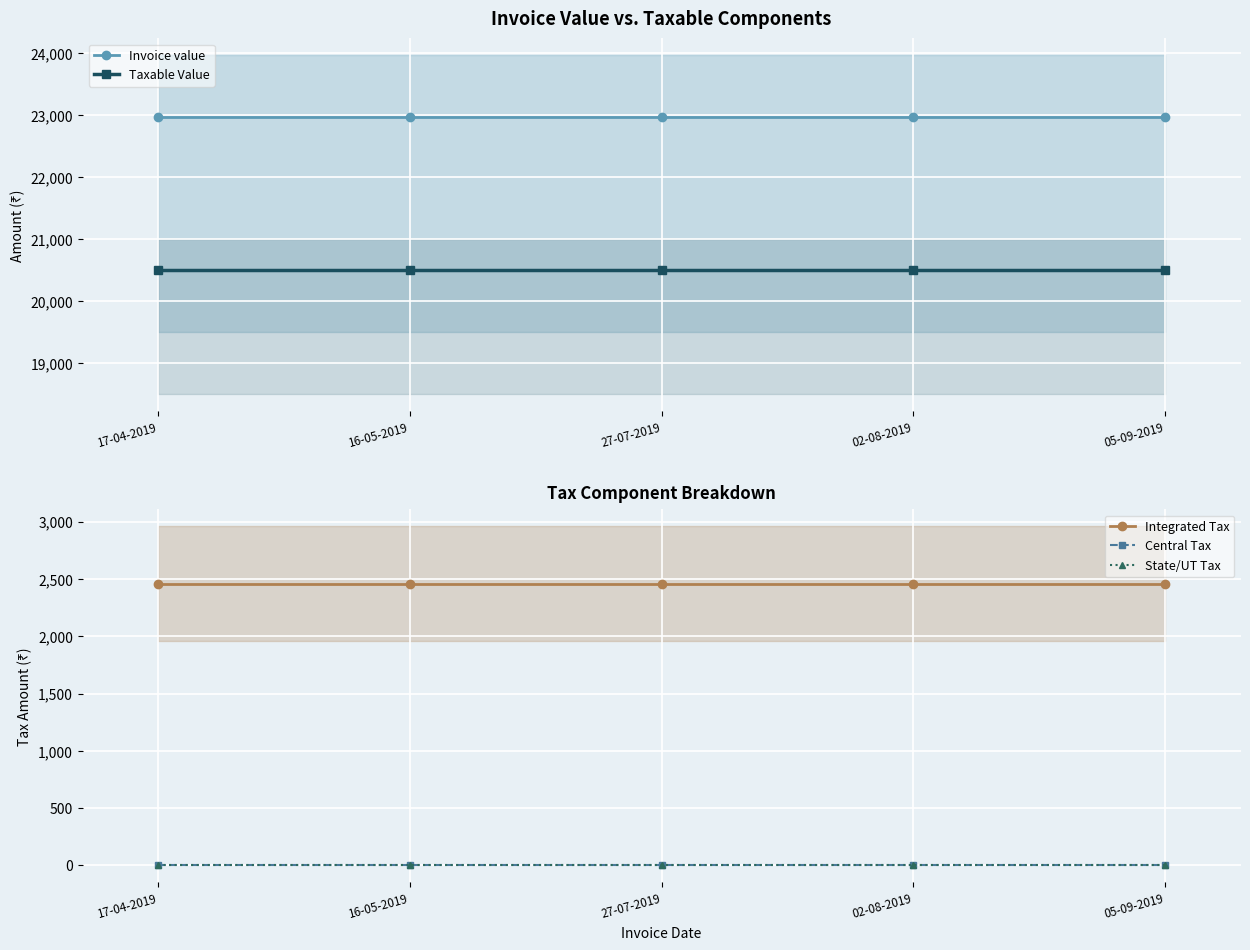

Which category has the highest value in the Integrated Tax series?

17-04-2019